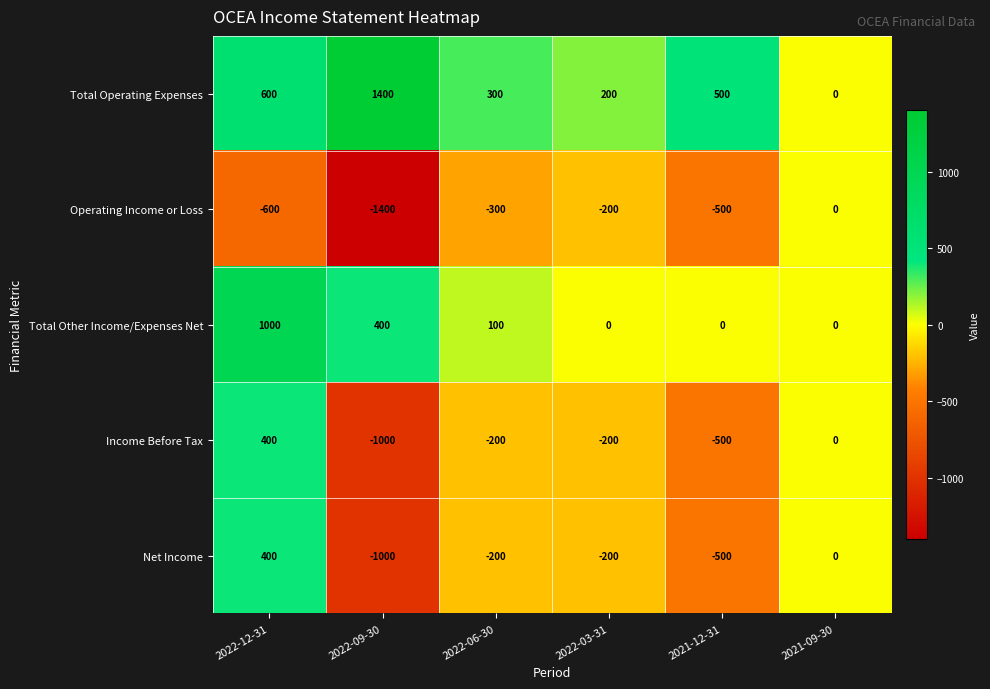

Reading left to right, extract all data points from this chart.

Total Operating Expenses: 600	1400	300	200	500	0
Operating Income or Loss: -600	-1400	-300	-200	-500	0
Total Other Income/Expenses Net: 1000	400	100	0	0	0
Income Before Tax: 400	-1000	-200	-200	-500	0
Net Income: 400	-1000	-200	-200	-500	0